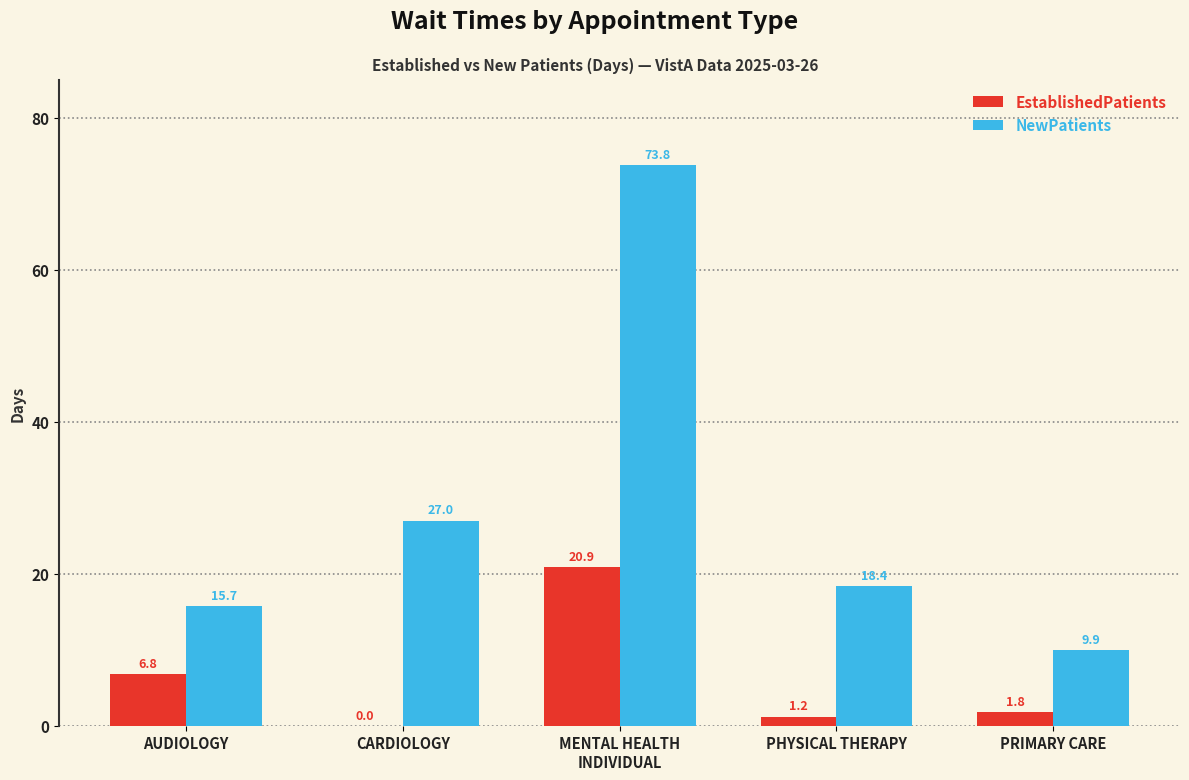

What is the sum of the NewPatients values at PHYSICAL THERAPY and AUDIOLOGY?

34.1